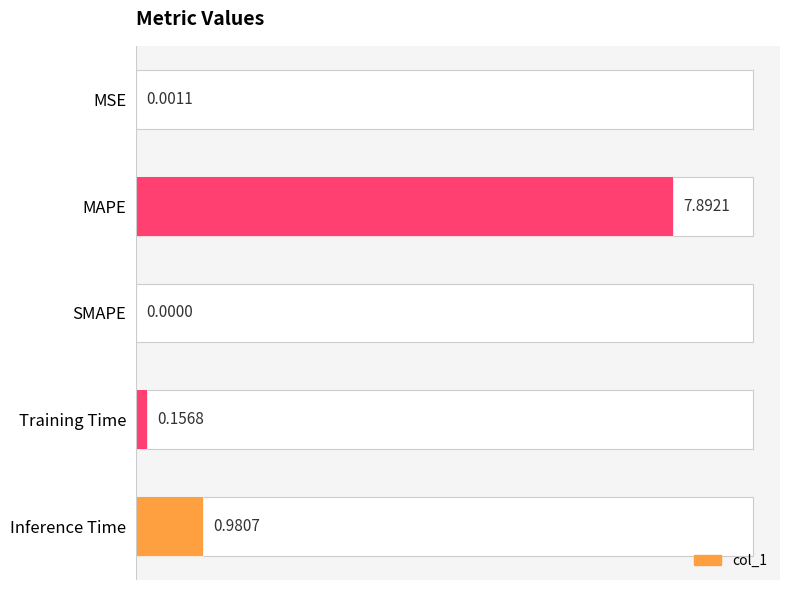

What is the greatest value displayed?

7.9